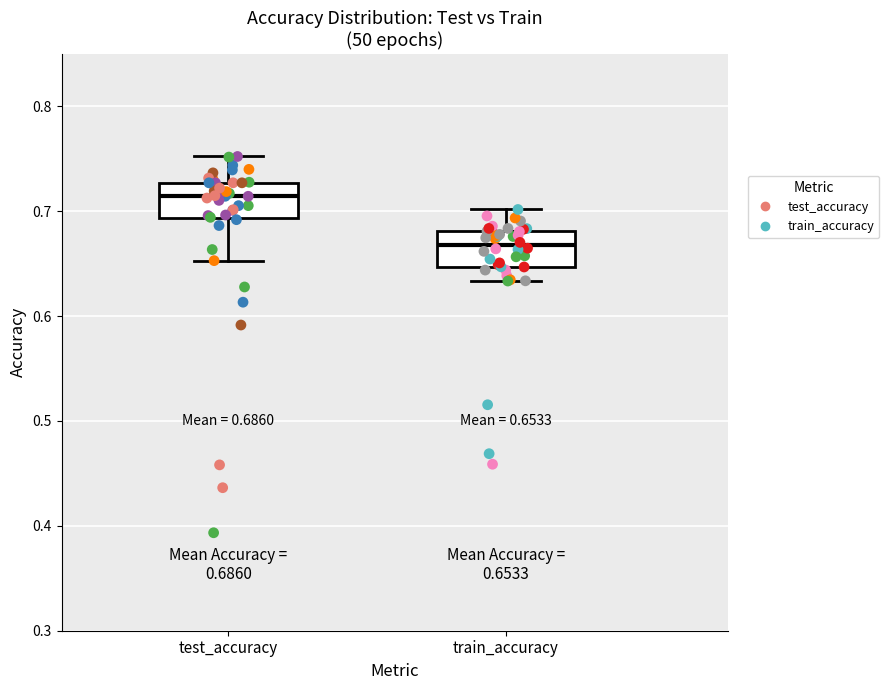

Which box's median line is the lowest?

train_accuracy